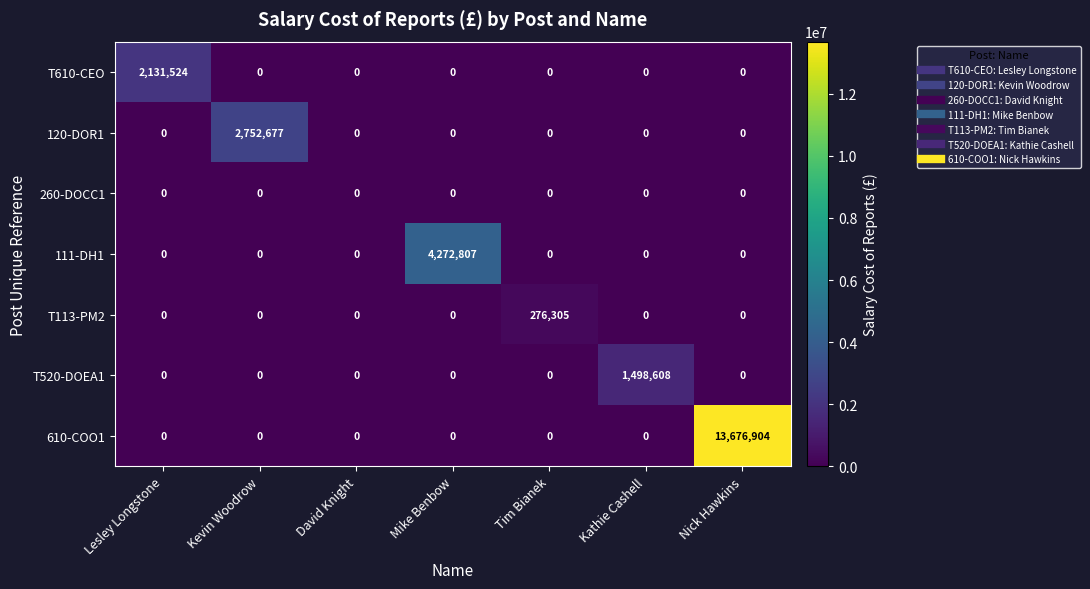

Rank the series by their maximum value, from highest to lowest.

610-COO1, 111-DH1, 120-DOR1, T610-CEO, T520-DOEA1, T113-PM2, 260-DOCC1